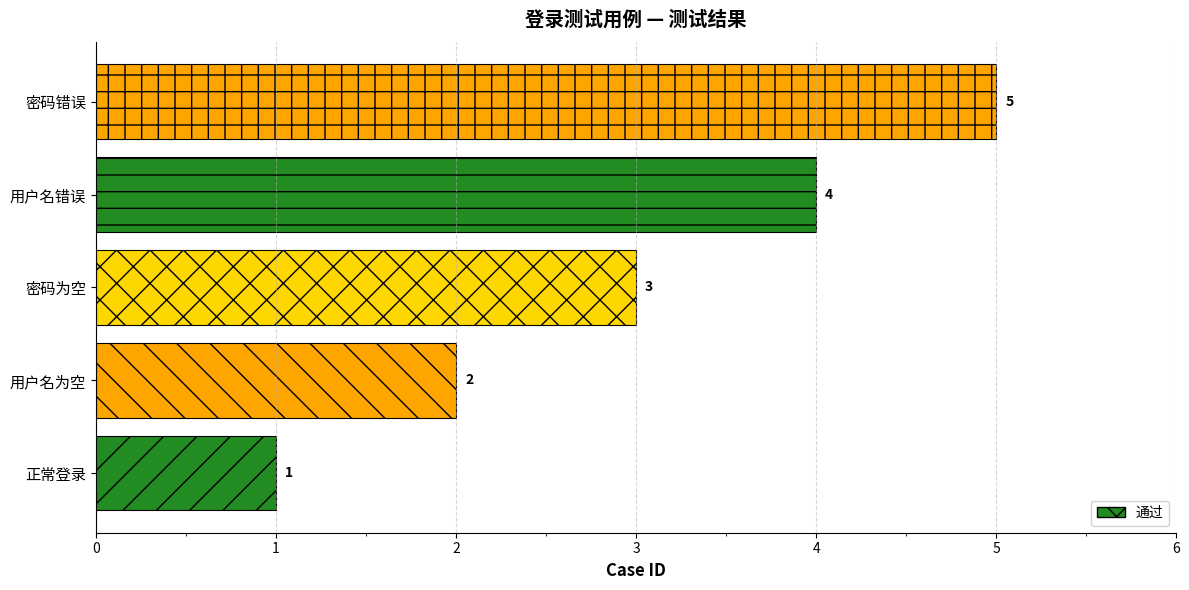

How many values are between 2 and 4?

3